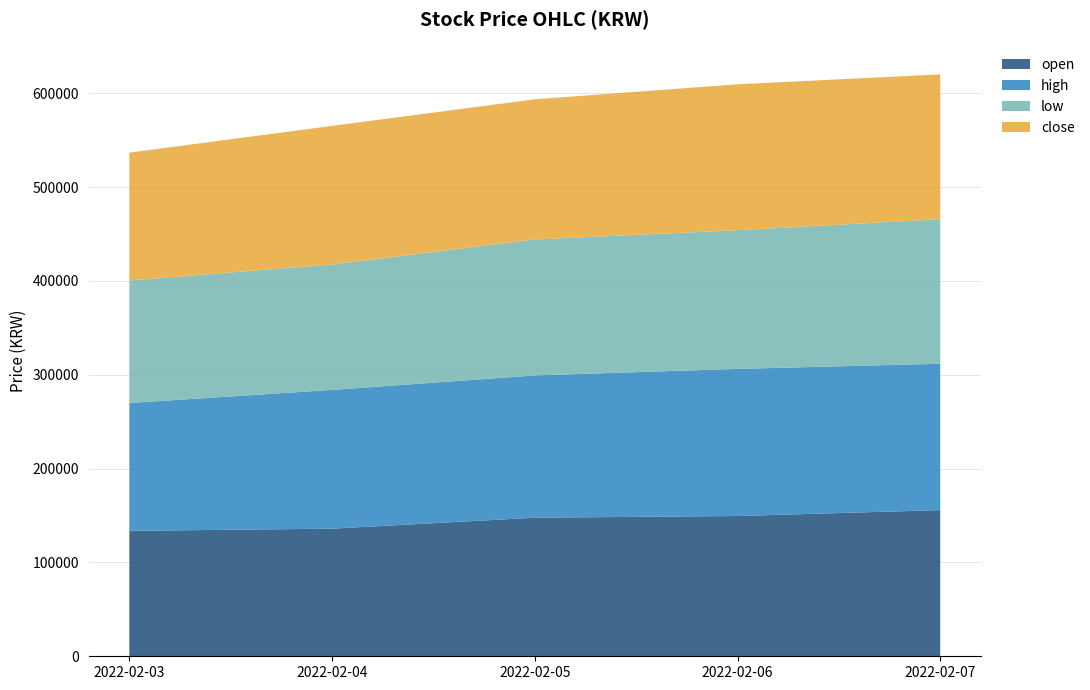

Reading left to right, transcribe all the data shown in this chart.

open: 133700	136000	147700	149500	155800
high: 136250	147900	151650	156800	156000
low: 130600	133650	144850	147800	154050
close: 136250	147750	149450	155550	154350